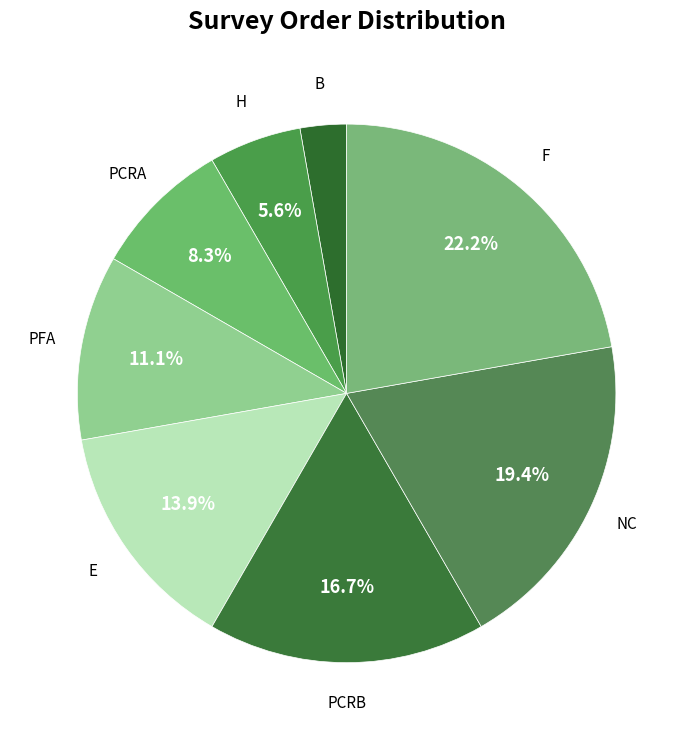

What percentage do H and NC together represent?

25.0%